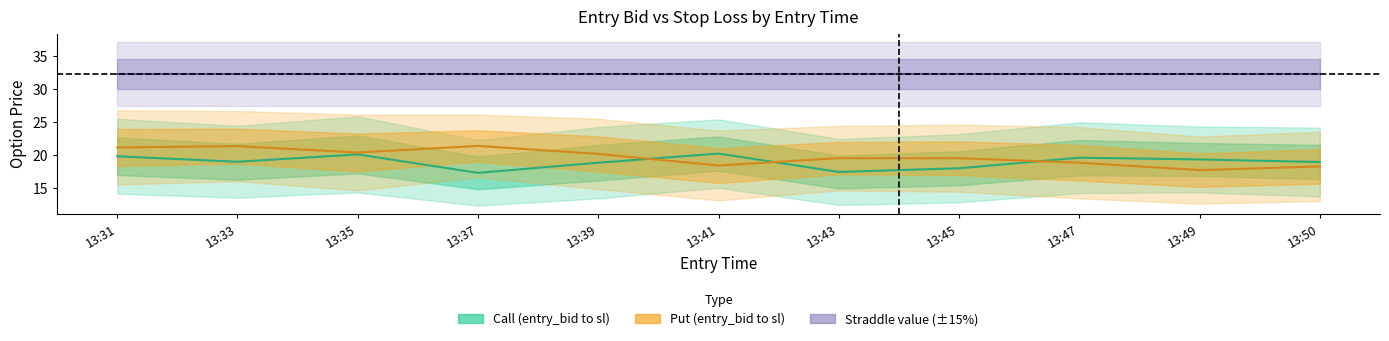

What is the value of the Straddle mid point at the 7th from the left?

32.4